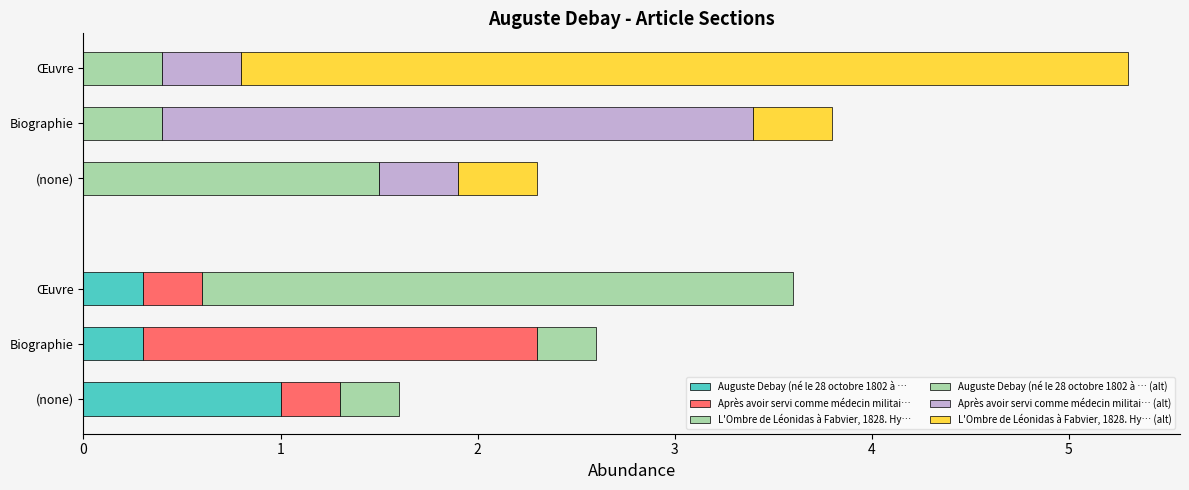

At Biographie, list the series in order from largest to smallest.

Après avoir servi comme médecin militai… (alt), Après avoir servi comme médecin militai…, Auguste Debay (né le 28 octobre 1802 à … (alt), L'Ombre de Léonidas à Fabvier, 1828. Hy… (alt), L'Ombre de Léonidas à Fabvier, 1828. Hy…, Auguste Debay (né le 28 octobre 1802 à …